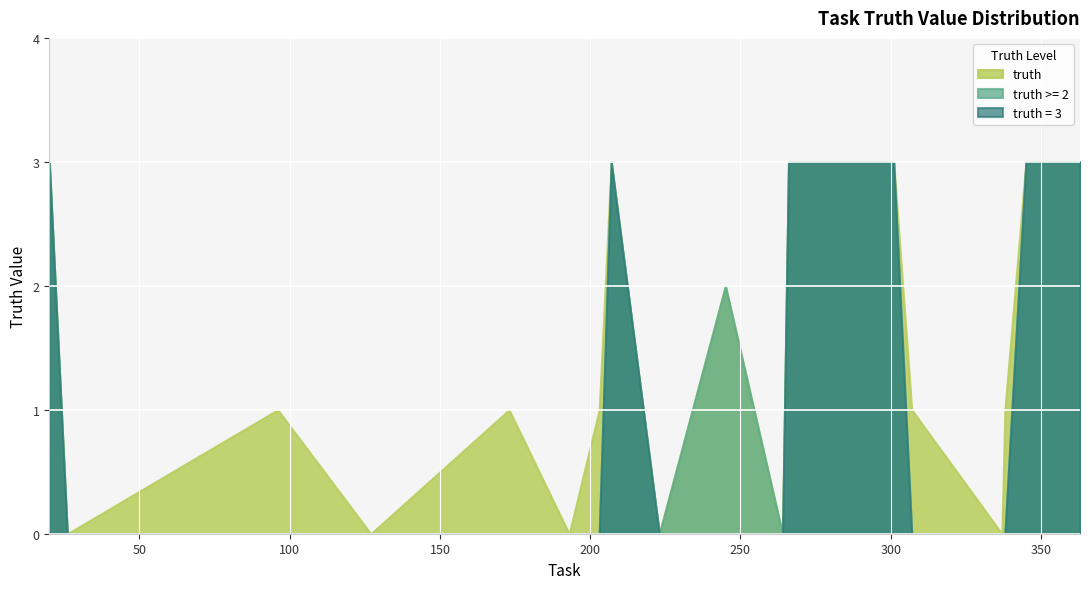

List the labels in order of value, largest first.

20, 207, 266, 278, 301, 345, 351, 363, 245, 96, 173, 203, 307, 338, 26, 127, 193, 223, 264, 337